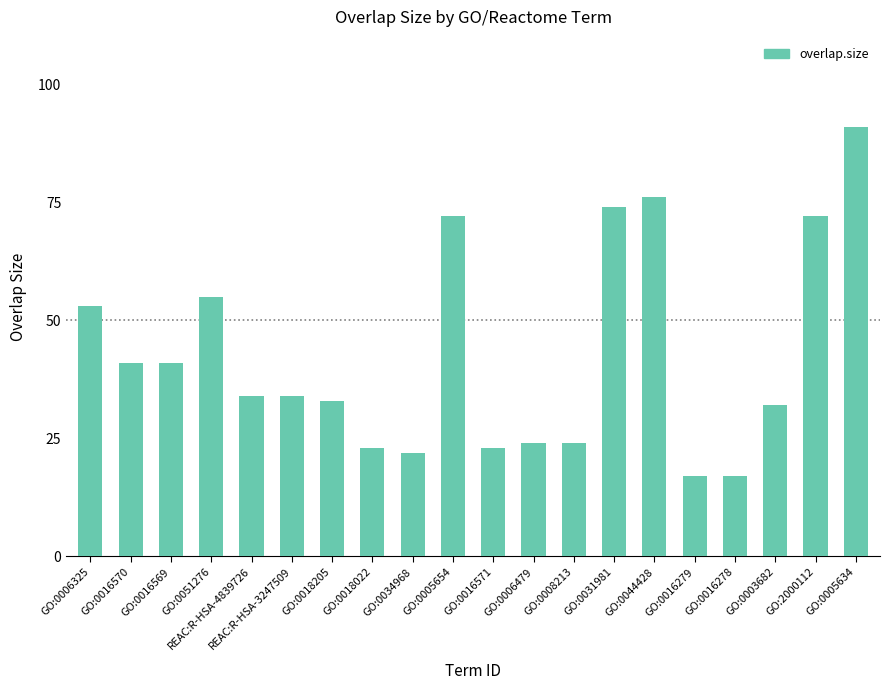

Where does the data first go above 34?

GO:0006325